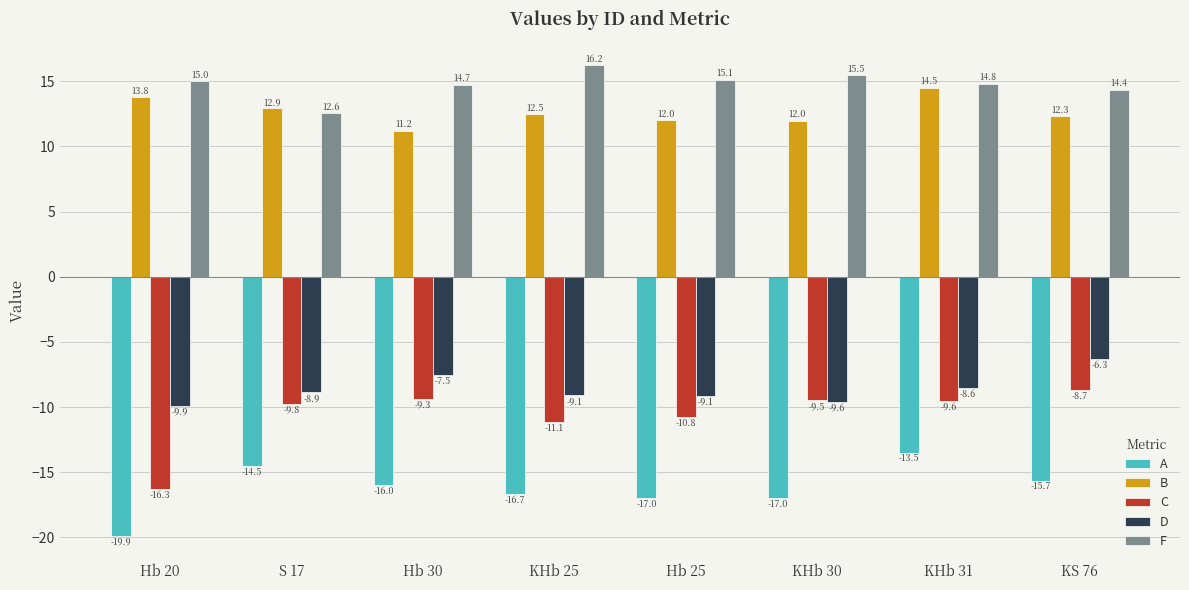

What value does the D series have at Hb 20?

-9.9